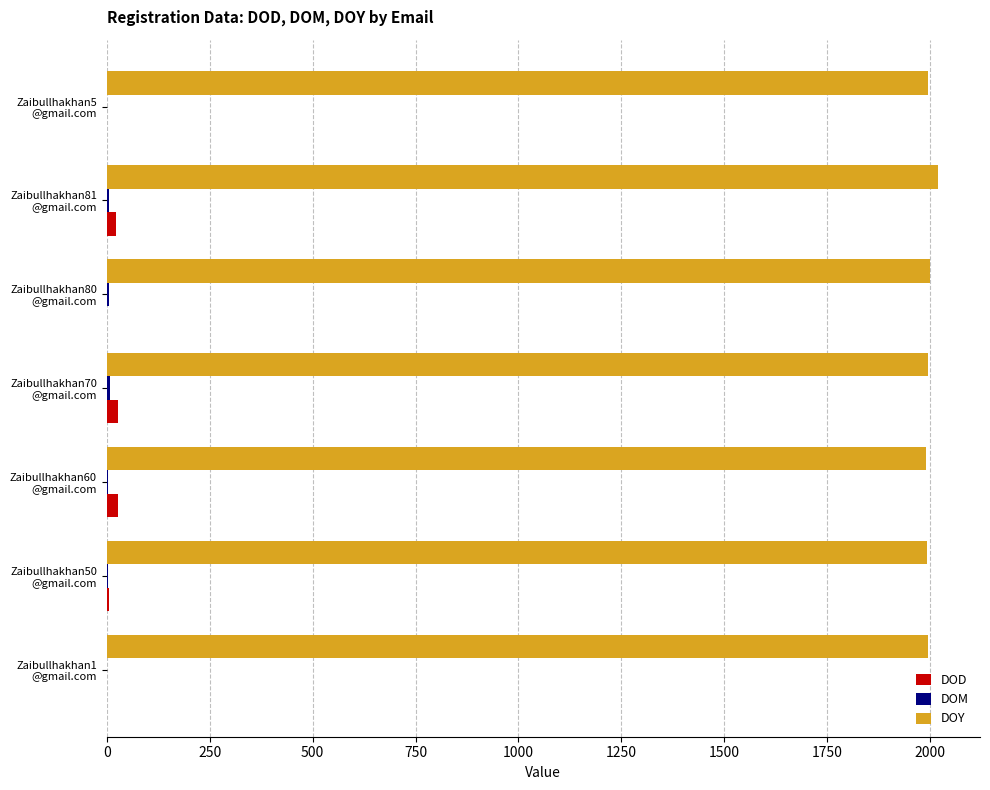

What is the sum of all DOD values?

86